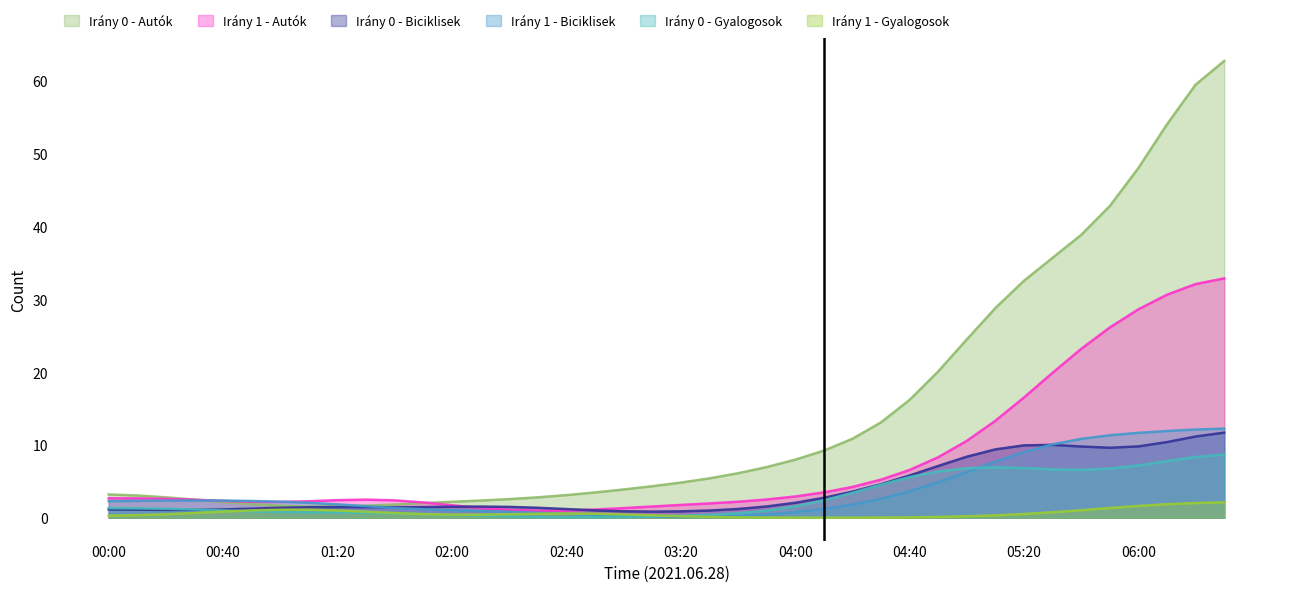

Is the value of Irány 1 - Biciklisek at 00:00 greater than the value of Irány 1 - Autók at 02:00?

Yes